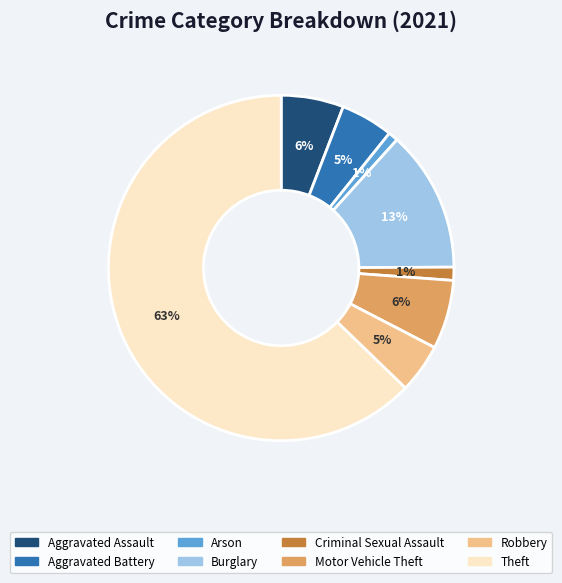

The Aggravated Assault slice represents 6% of the pie. True or false?

True